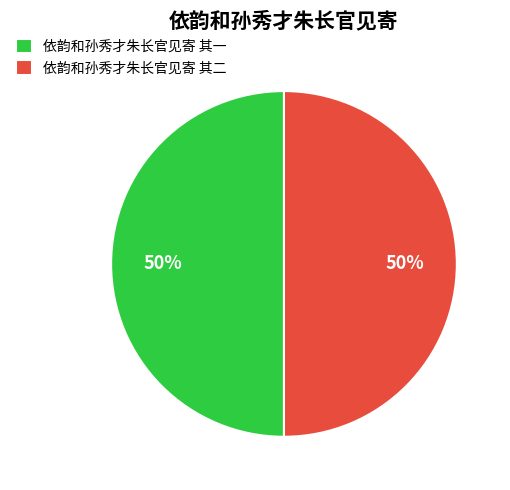

To the nearest percent, what is the combined percentage of 依韵和孙秀才朱长官见寄 其二 and 依韵和孙秀才朱长官见寄 其一?

100%